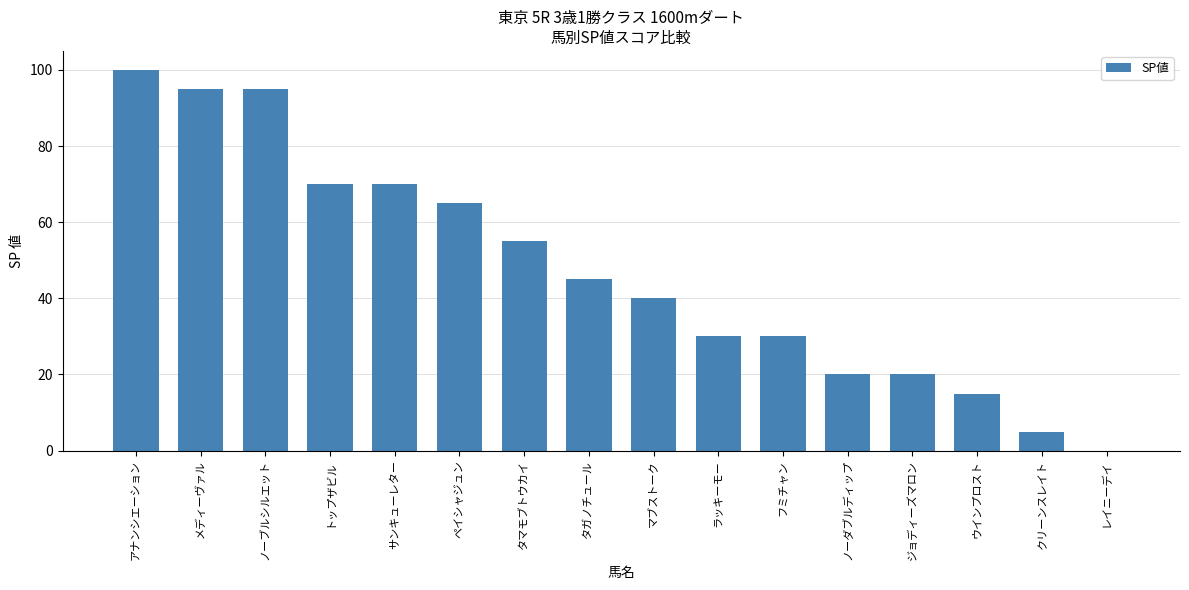

How many distinct data groups are displayed?

1